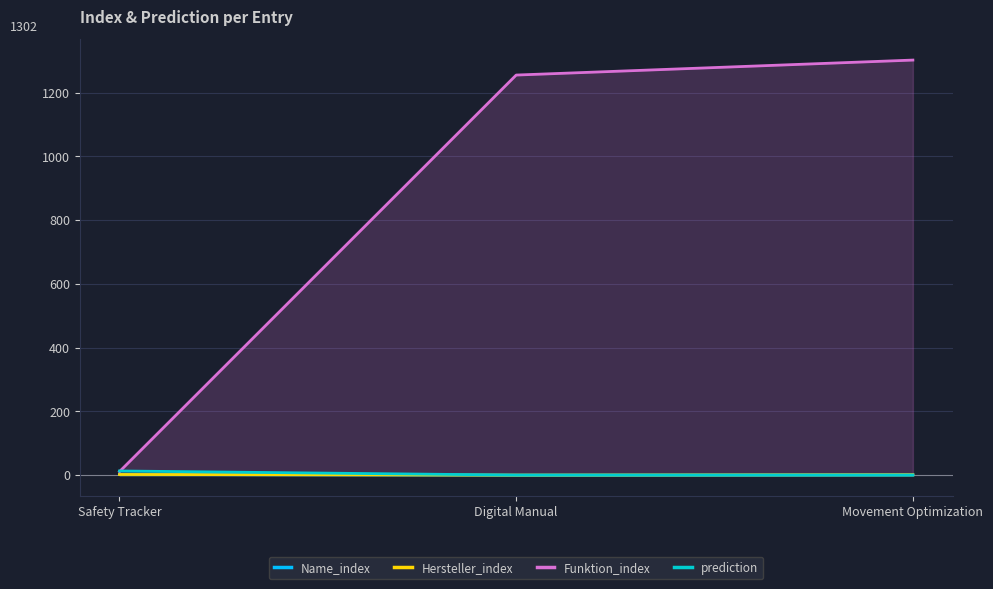

What are all the series names shown in the legend?

Name_index, Hersteller_index, Funktion_index, prediction